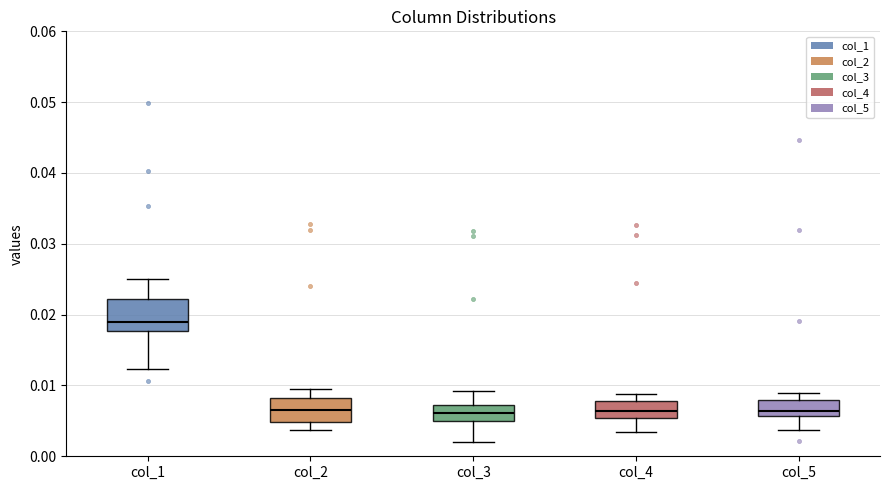

Reading left to right, read every box against the y-axis: the position of its median line, the range the box covers, and the ends of its whiskers. The values are not printed on the chart, so give them approximately, as read against the axis.

col_1: median 0.019, box 0.018 to 0.022, whiskers 0.012 to 0.025
col_2: median 0.007, box 0.005 to 0.008, whiskers 0.004 to 0.009
col_3: median 0.006, box 0.005 to 0.007, whiskers 0.002 to 0.009
col_4: median 0.006, box 0.005 to 0.008, whiskers 0.003 to 0.009
col_5: median 0.006 (just above the box's lower edge), box 0.006 to 0.008, whiskers 0.004 to 0.009